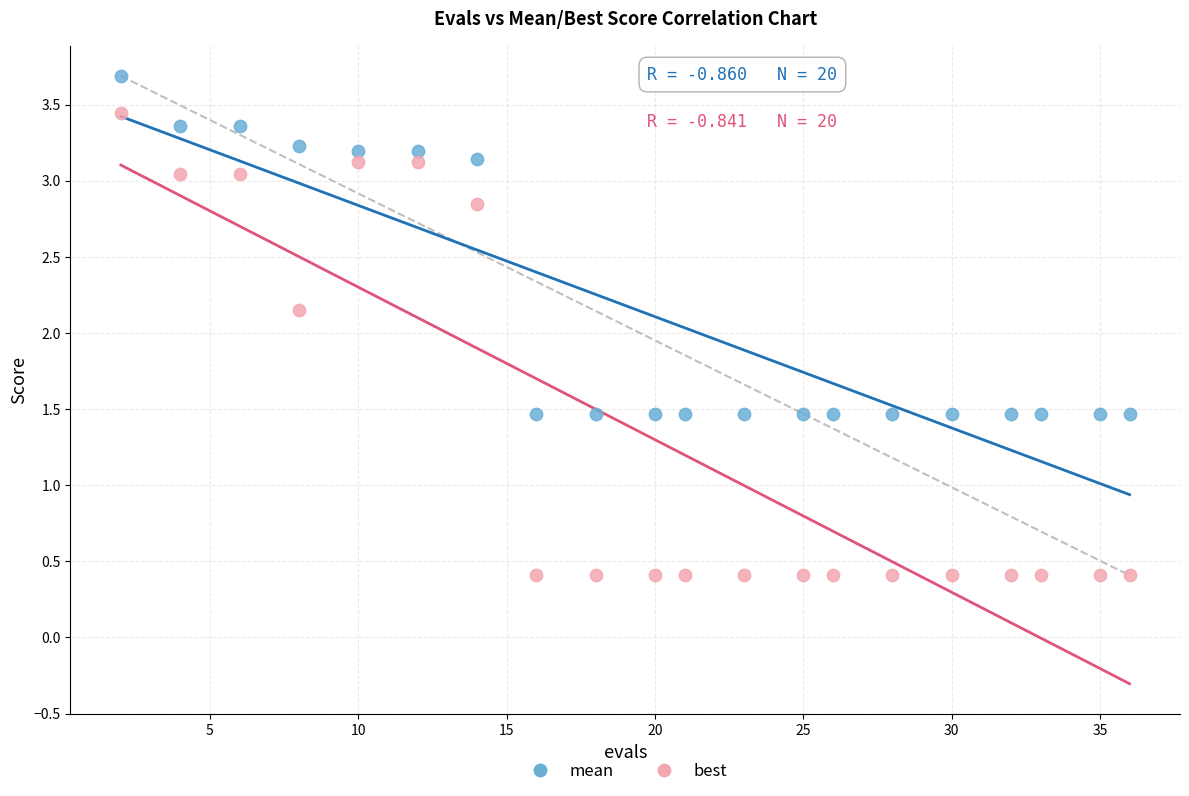

Across all data points, what is the range of X values (max minus min)?

34.0